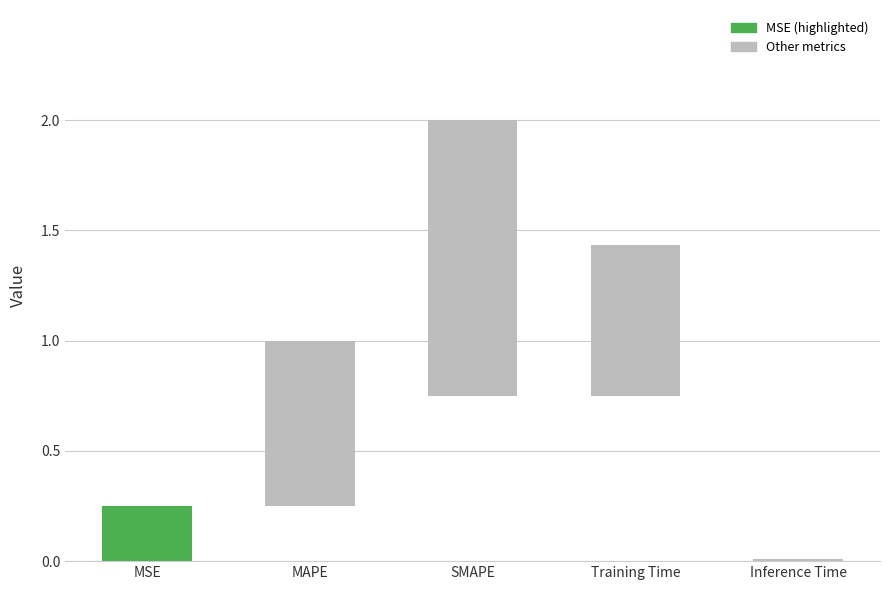

Reading left to right, transcribe all the data shown in this chart.

MSE=0.3	MAPE=0.7	SMAPE=1.2	Training Time=0.7	Inference Time=0.0